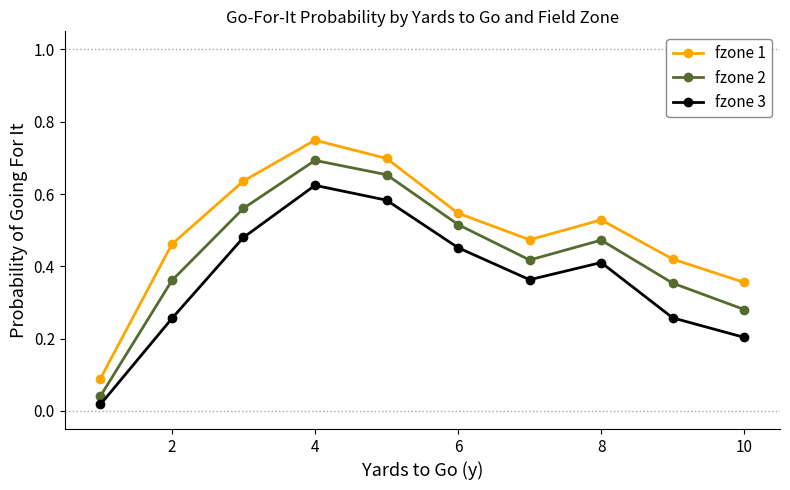

Which series has the widest spread of values?

fzone 1